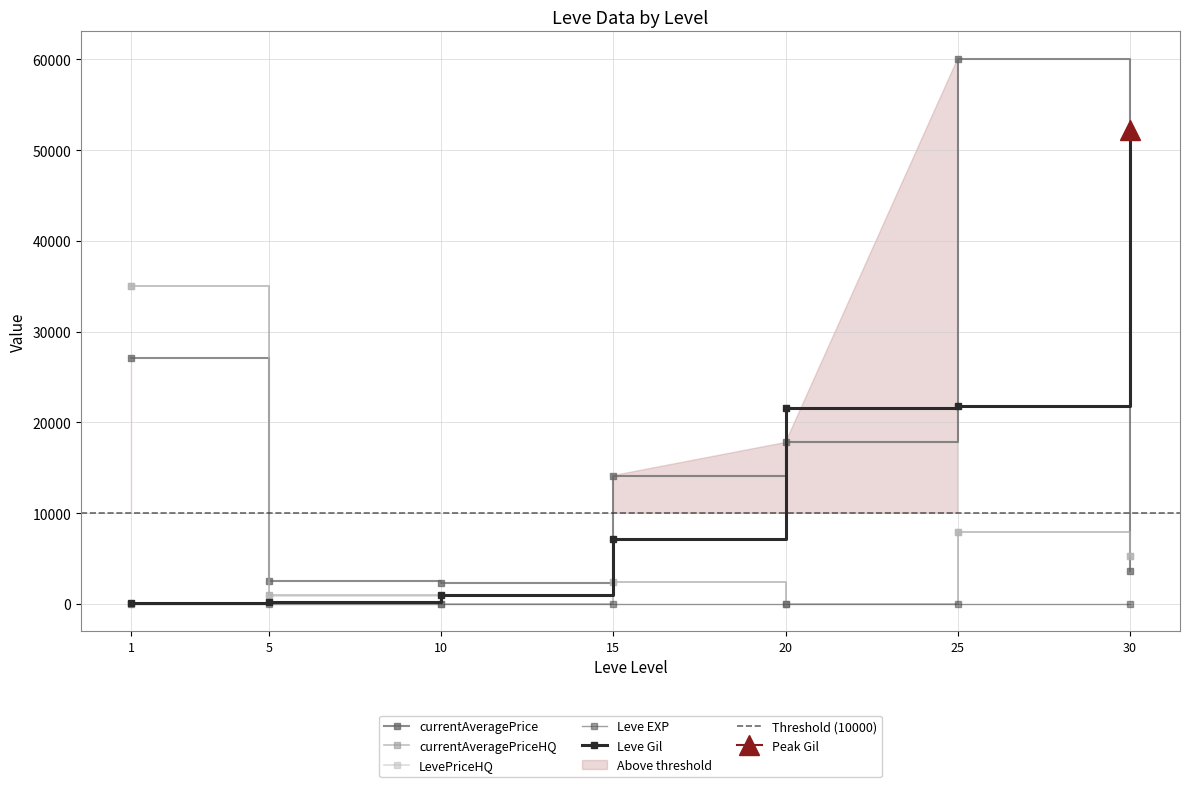

Is it true that Leve Gil equals 7170 at 15?

True